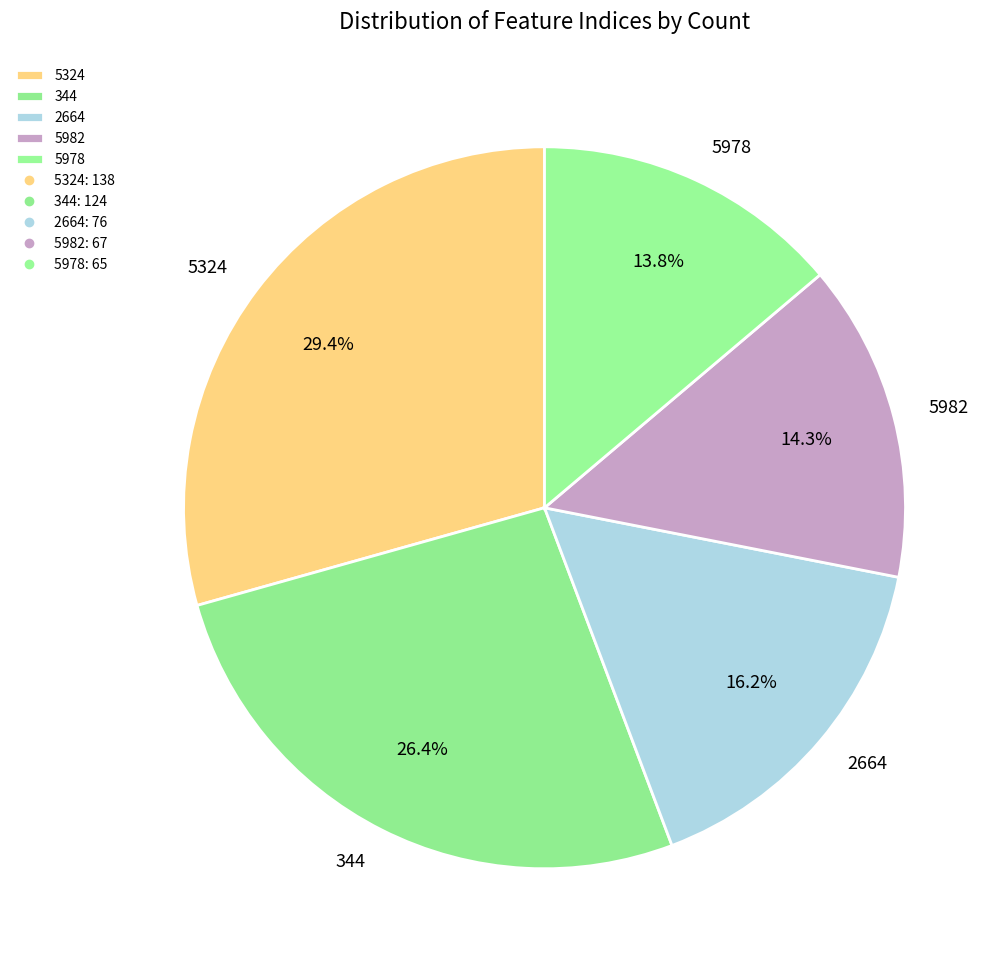

True or false: 344 accounts for 26% of the total.

True